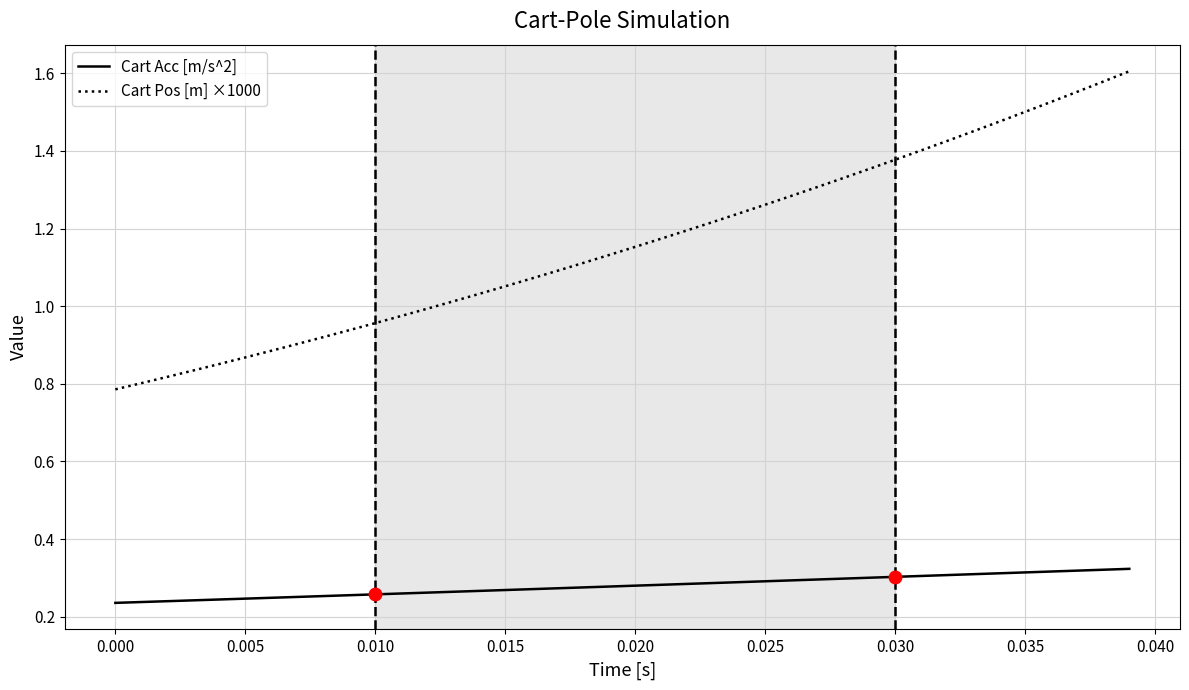

True or false: Cart Acc [m/s^2] and Cart Pos [m] ×1000 cross at least once.

False